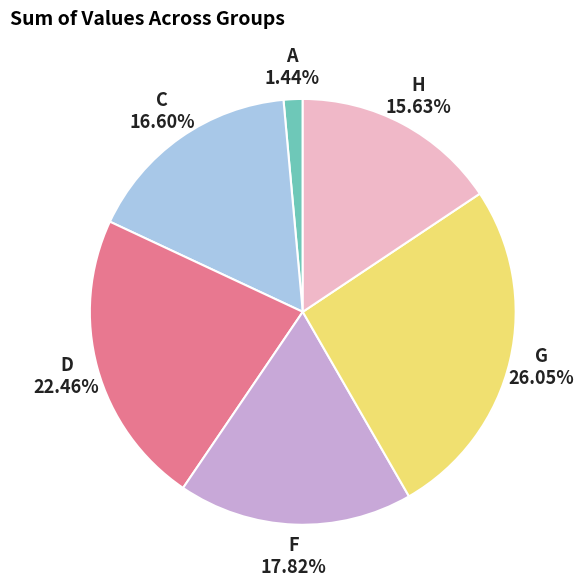

Is it true that H is 16% of the pie?

True